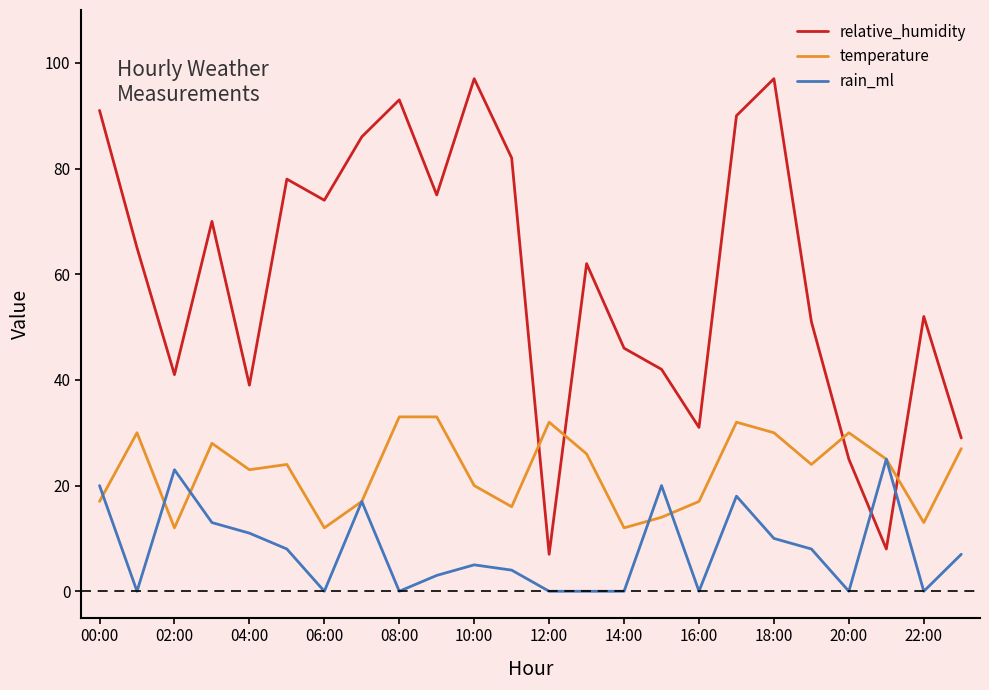

Which series has the largest range (max minus min)?

relative_humidity